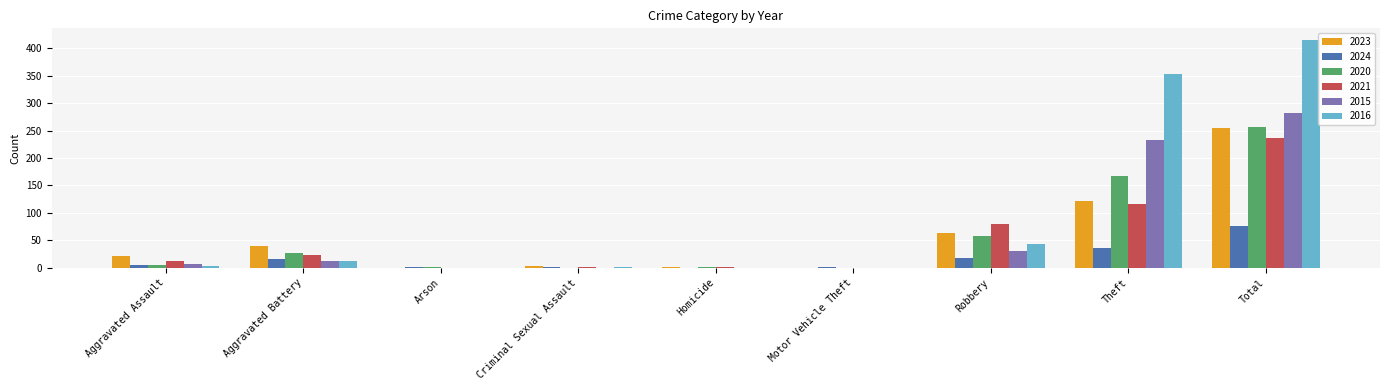

The 2015 series shows 282 at Total. True or false?

True